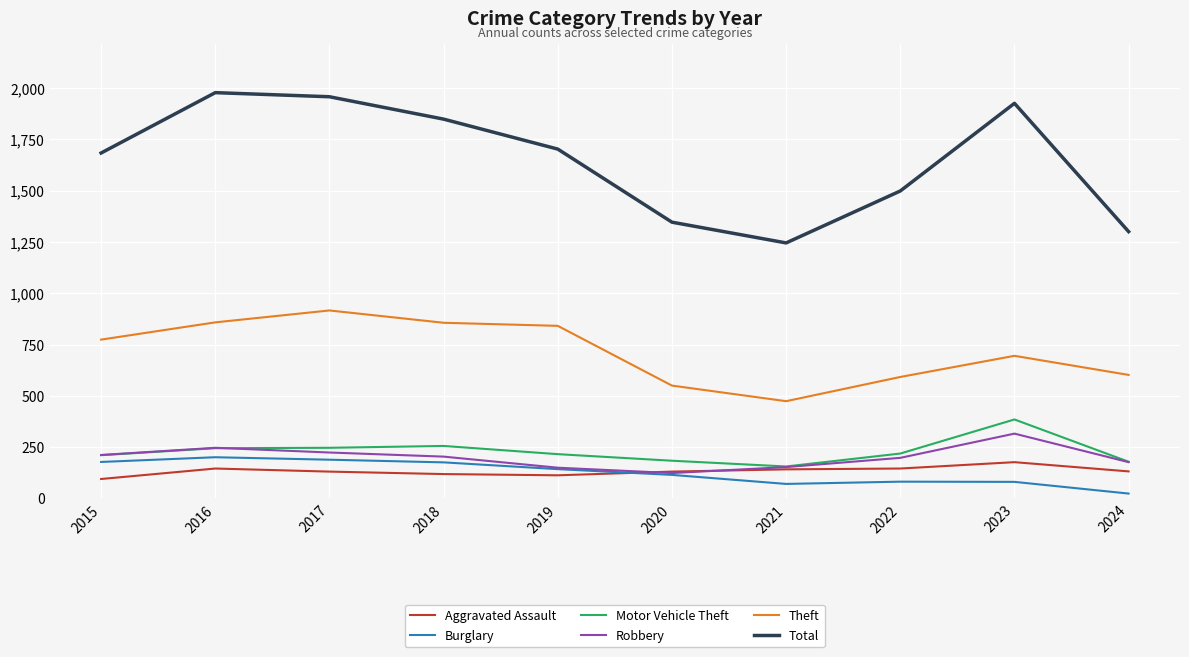

At which label does Robbery first exceed 204?

2015